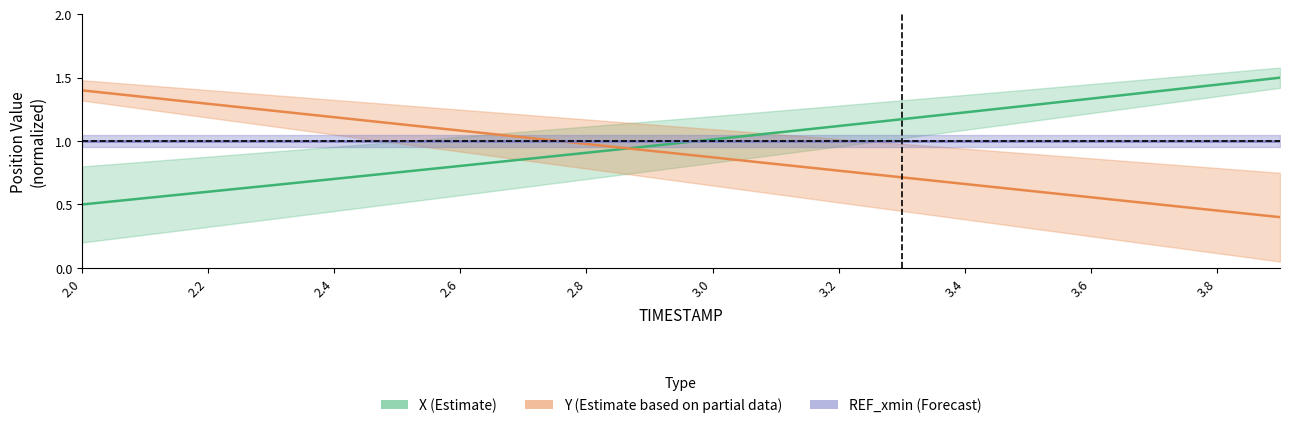

Which series ends up on top after the final intersection of Y and X?

X